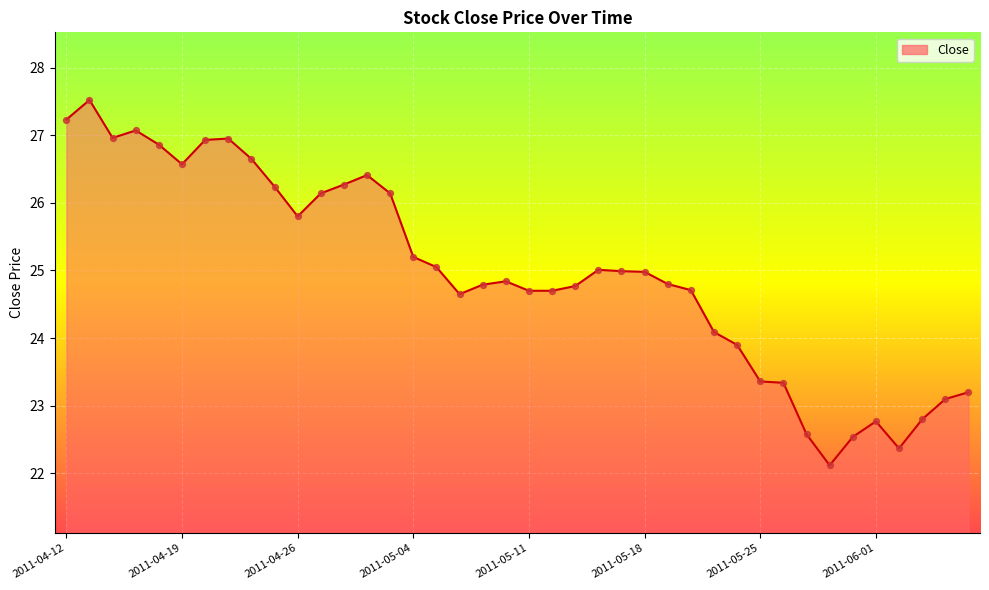

What is the difference between the maximum and minimum values?

5.4